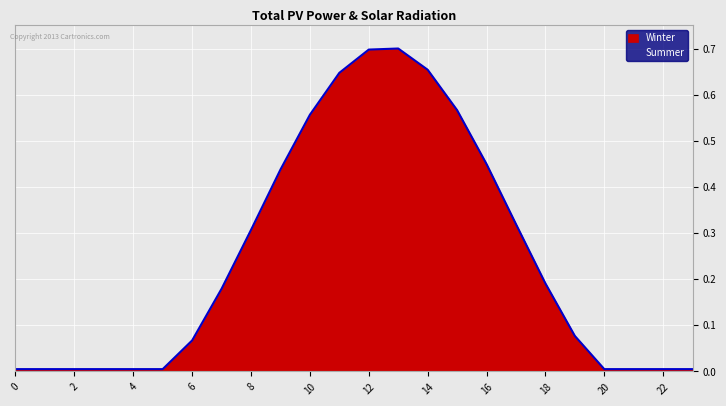

Does the chart display data point markers on the line(s)?

No